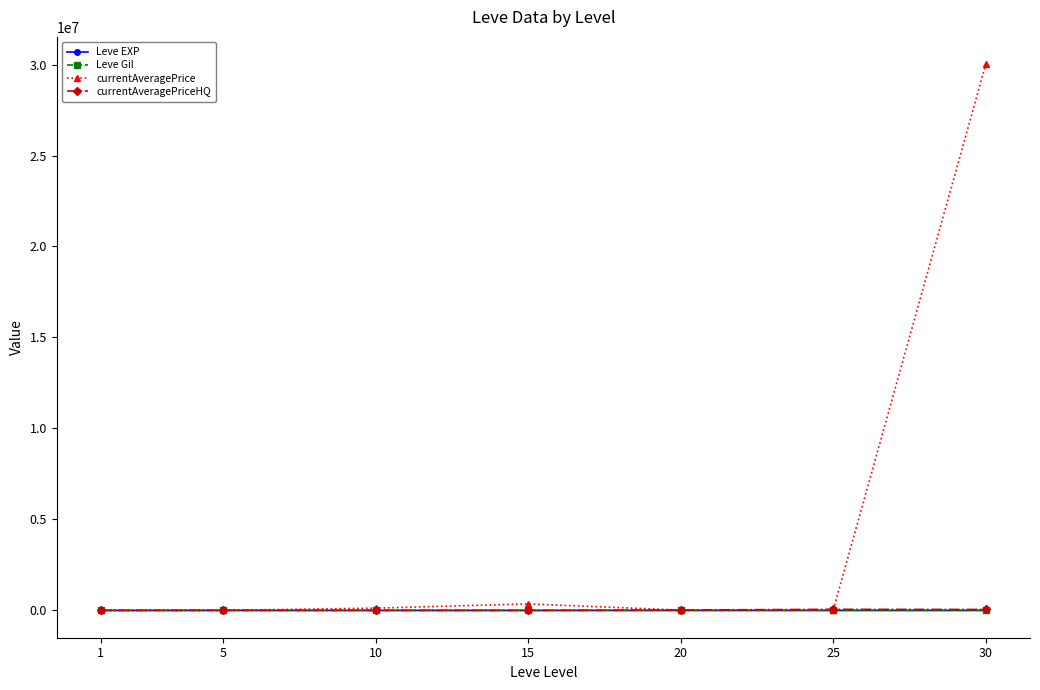

At which category is the sum across all series the highest?

30